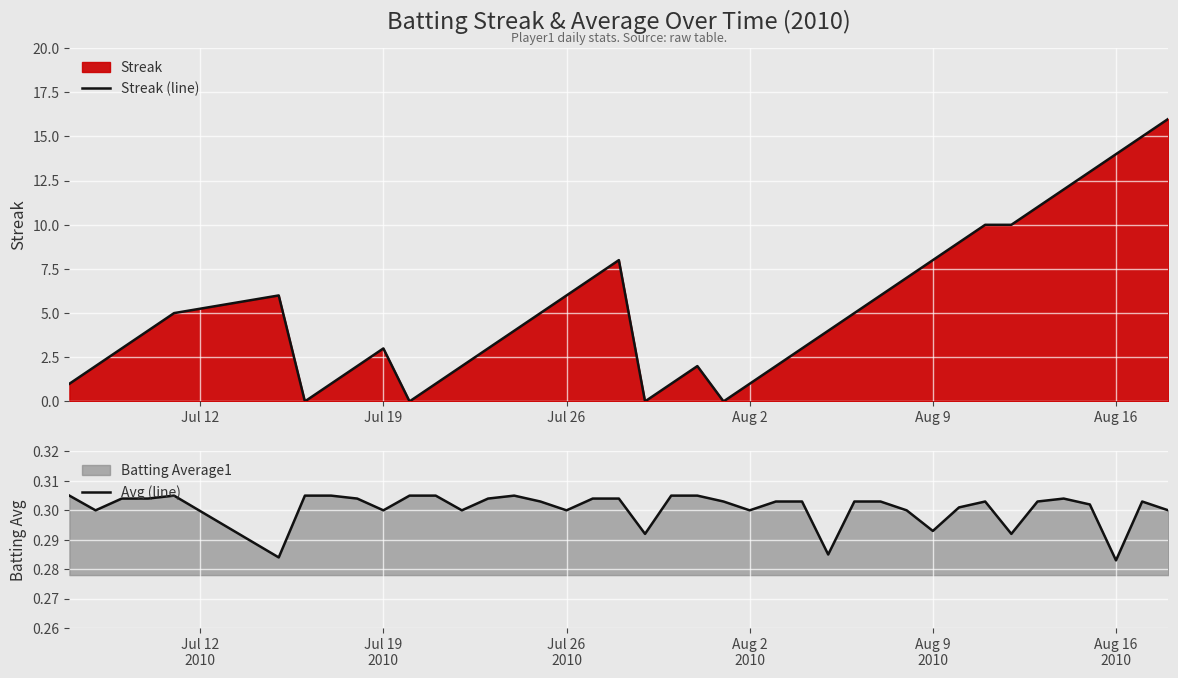

How many data points in Streak (line) are above 4?

19